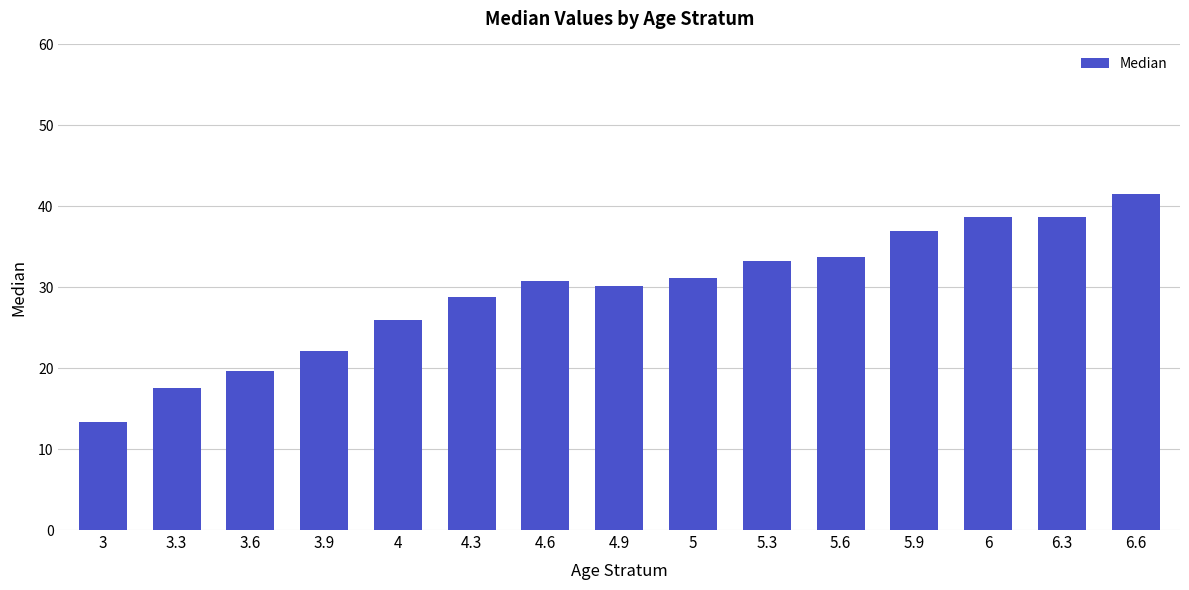

Is it true that the value at 5.6 is 57.1?

False